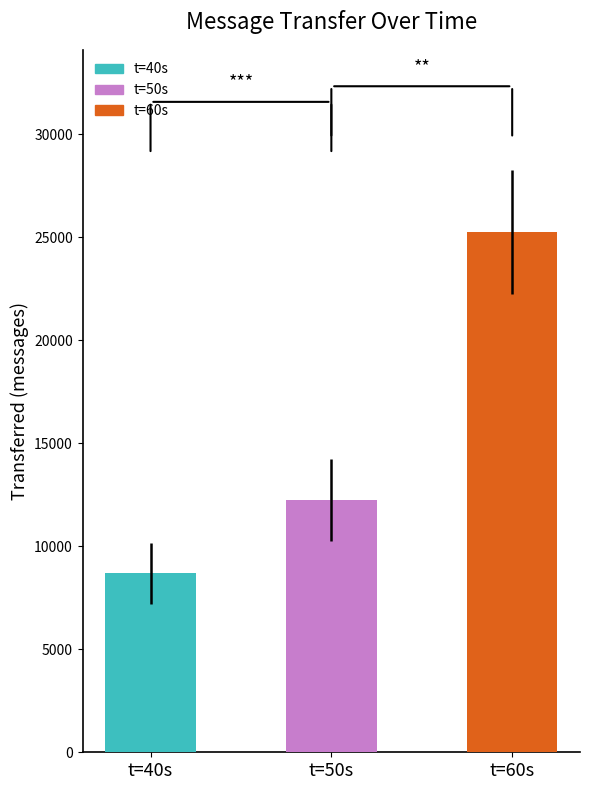

What is the ratio of the value at t=40s to the value at t=60s?

0.3